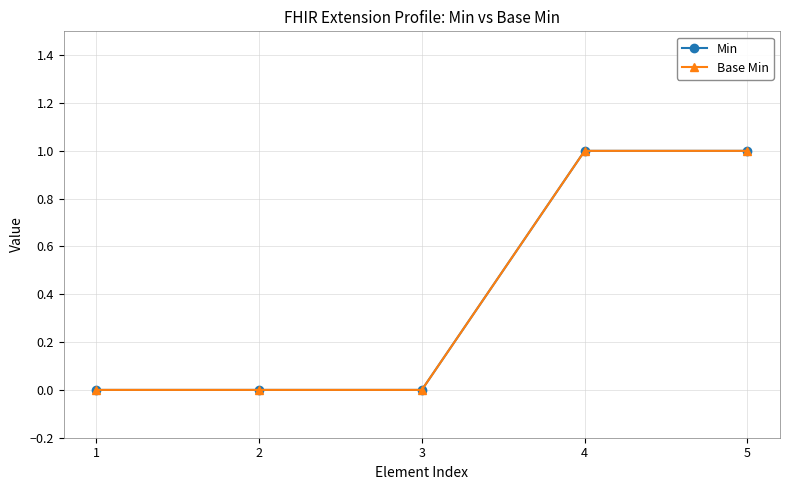

At which category does the chart reach its peak across all series?

4